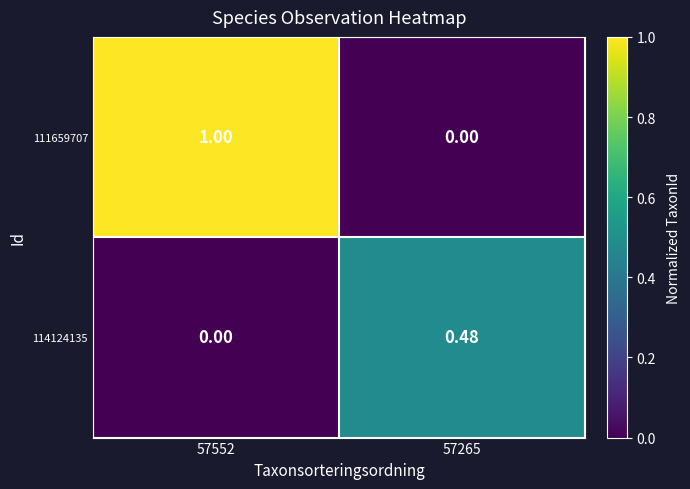

Reading left to right, list all the values displayed in this chart.

111659707: 57552=1.0	57265=0.0
114124135: 57552=0.0	57265=0.5